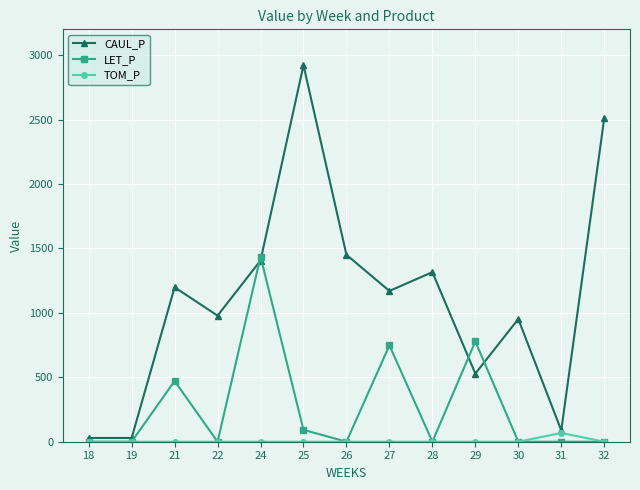

At which label does TOM_P reach its peak?

31